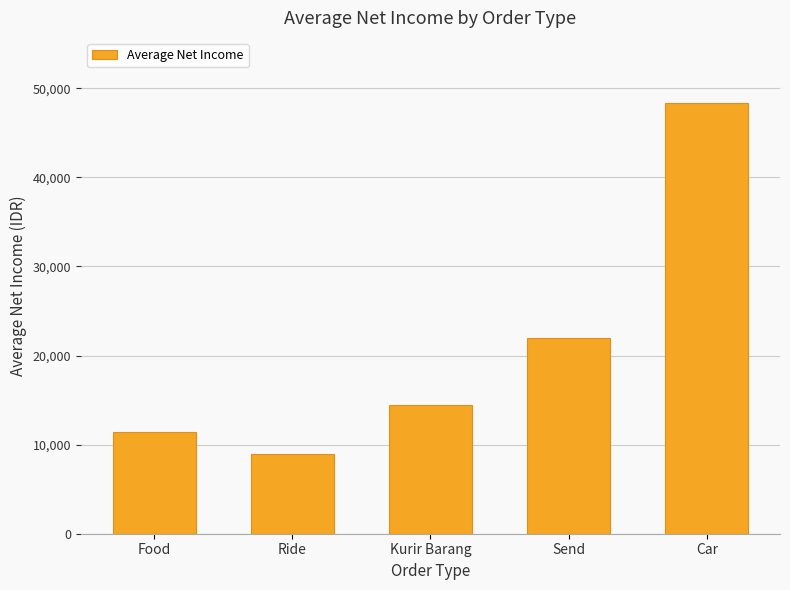

At which category does the chart reach its minimum across all series?

Ride